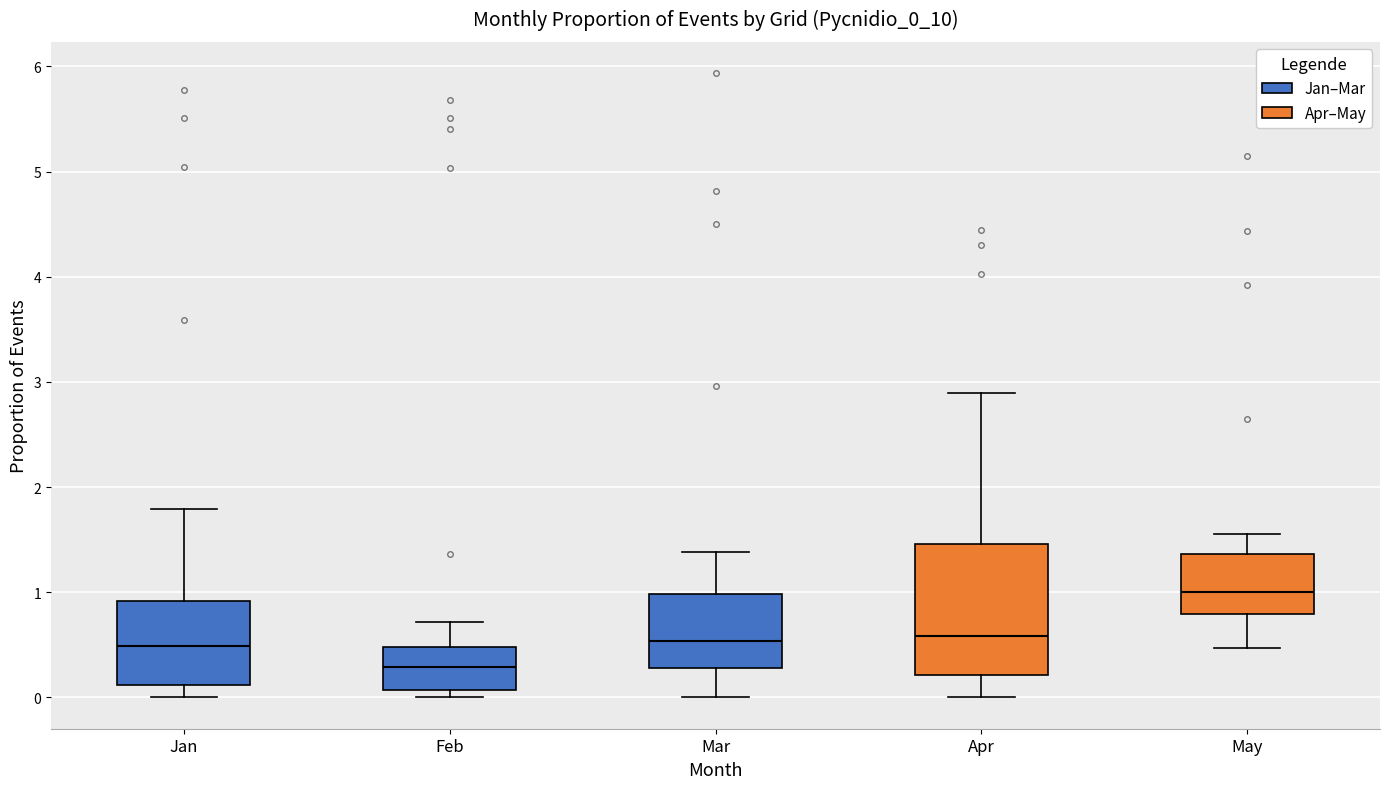

Which box's median line is the lowest?

Feb